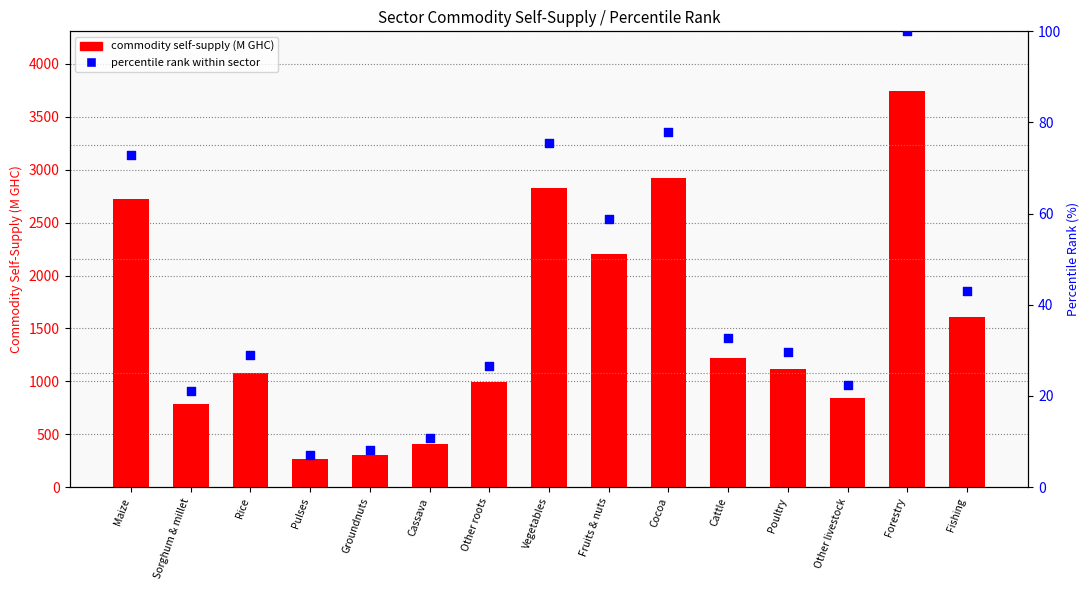

At which category is the sum across all series the highest?

Forestry